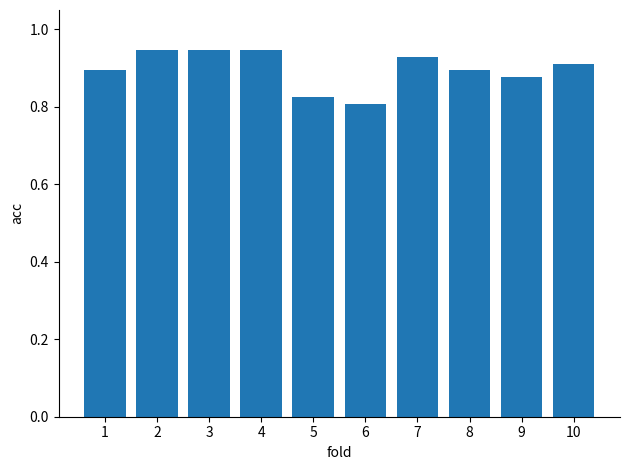

How many values are between 0 and 1?

10